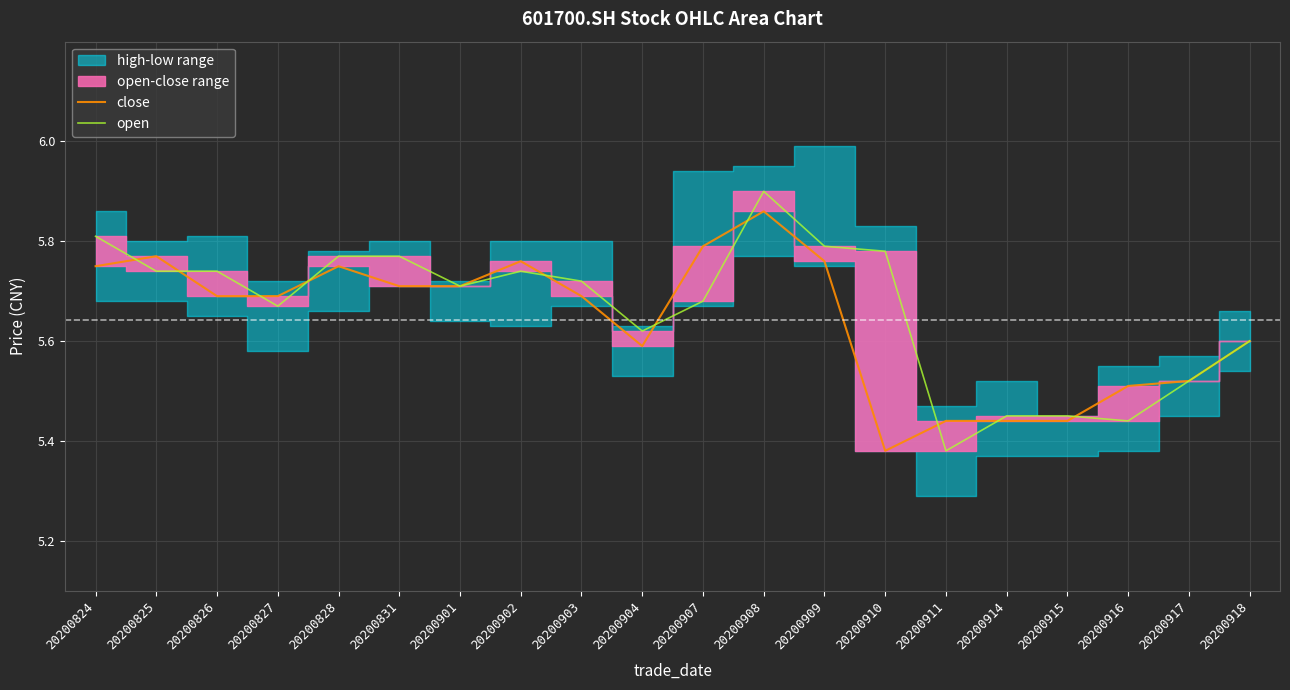

At how many categories does at least one series exceed 5?

20